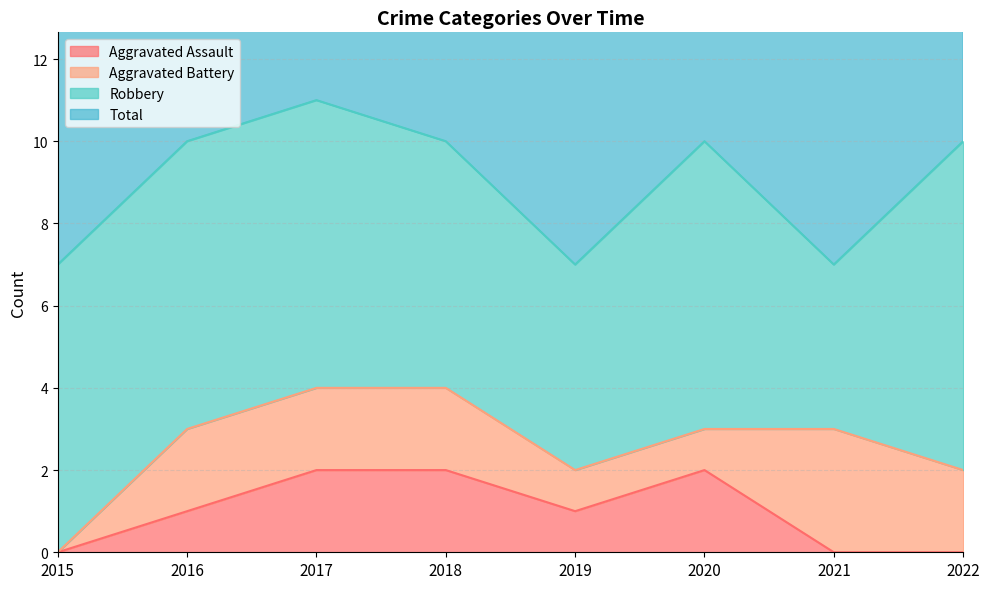

Is the value of Aggravated Assault at 2015 greater than the value of Total at 2015?

No